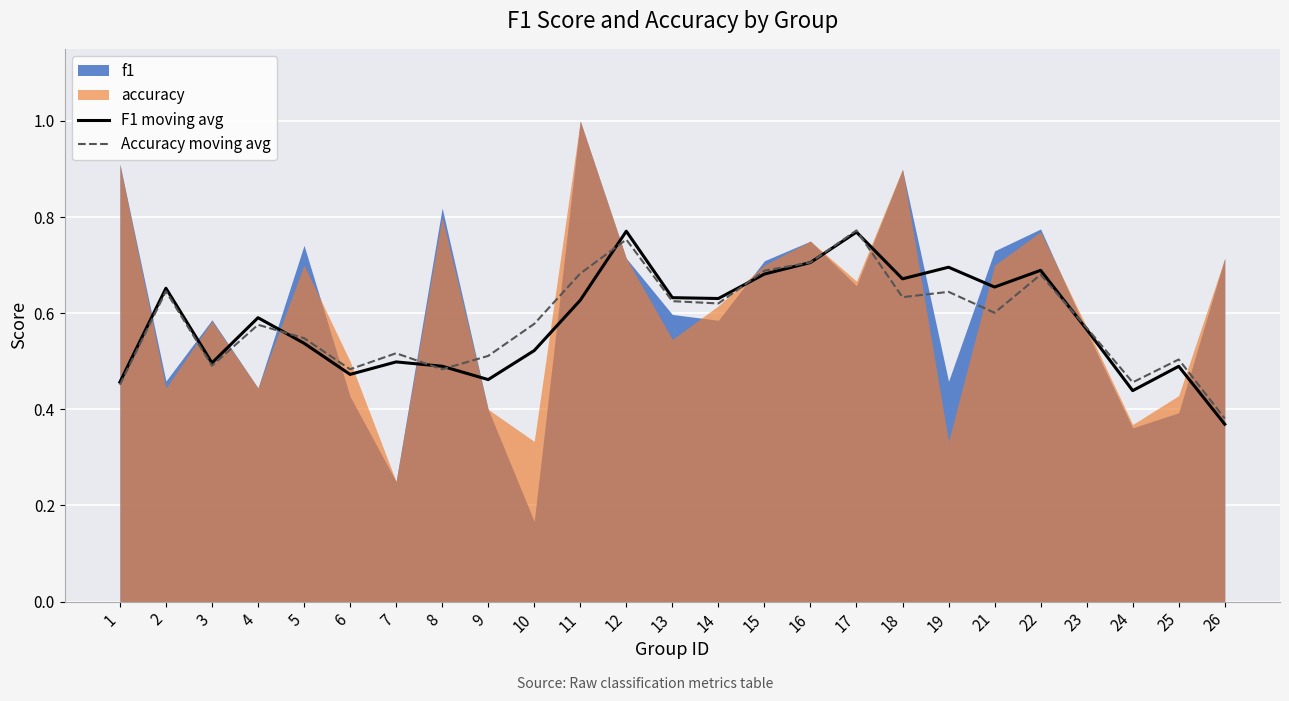

Read the Accuracy moving avg value at 6.

0.5